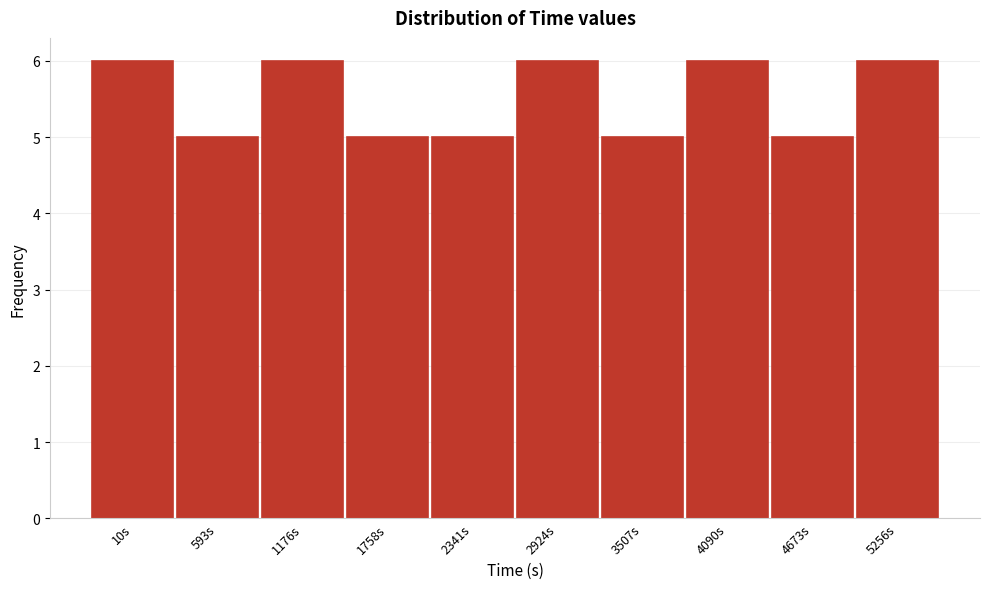

Reading right to left, extract all data points from this chart.

6	5	6	5	6	5	5	6	5	6